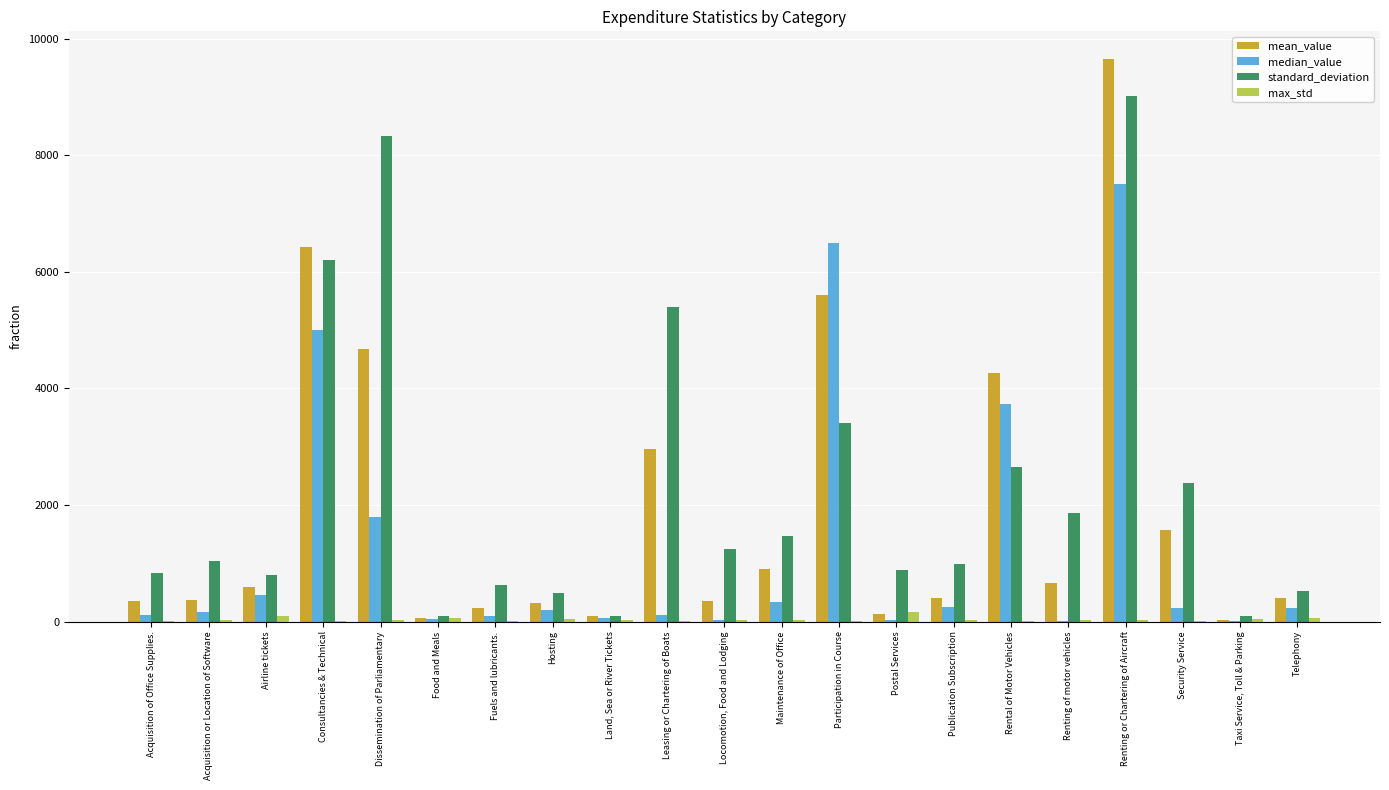

What is the average value of the median_value series?

1281.3